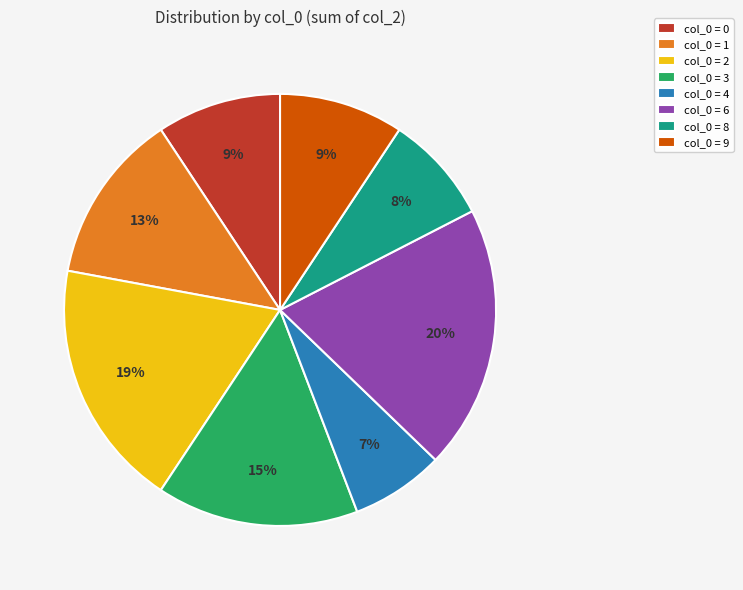

Do col_0 = 0 and col_0 = 6 together represent more than half of the pie?

No